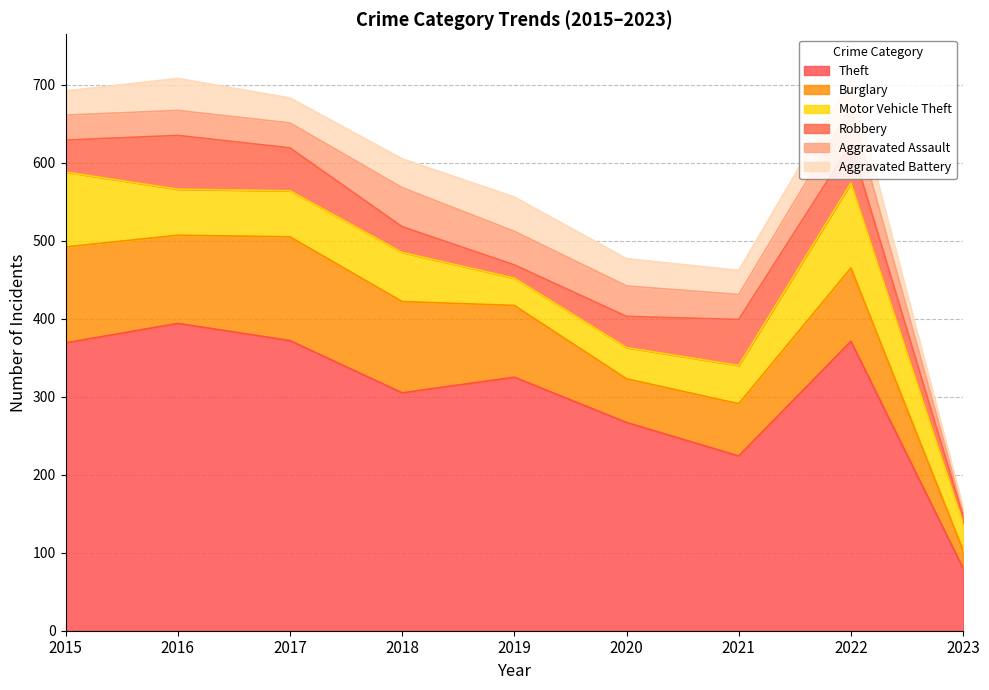

Reading left to right, list all the values displayed in this chart.

Theft: 369	394	372	305	325	267	224	371	80
Burglary: 123	113	133	117	92	56	67	94	23
Motor Vehicle Theft: 96	59	59	63	35	40	49	109	35
Robbery: 41	69	55	33	17	40	59	50	9
Aggravated Assault: 32	32	32	50	43	39	32	47	7
Aggravated Battery: 31	41	32	37	44	35	31	36	4